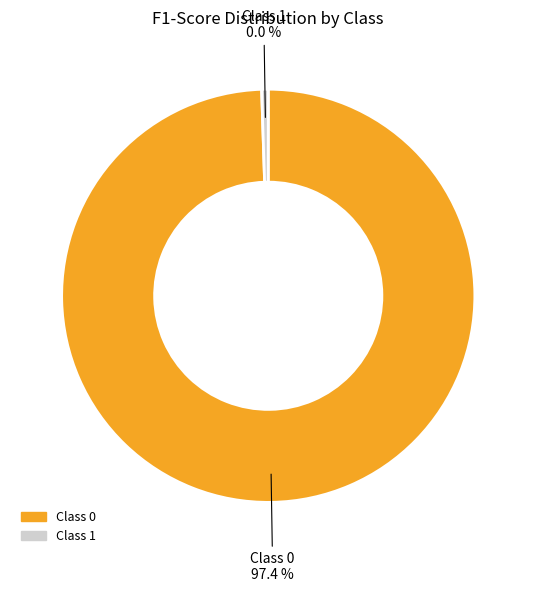

Which category has the smallest portion of the pie?

1